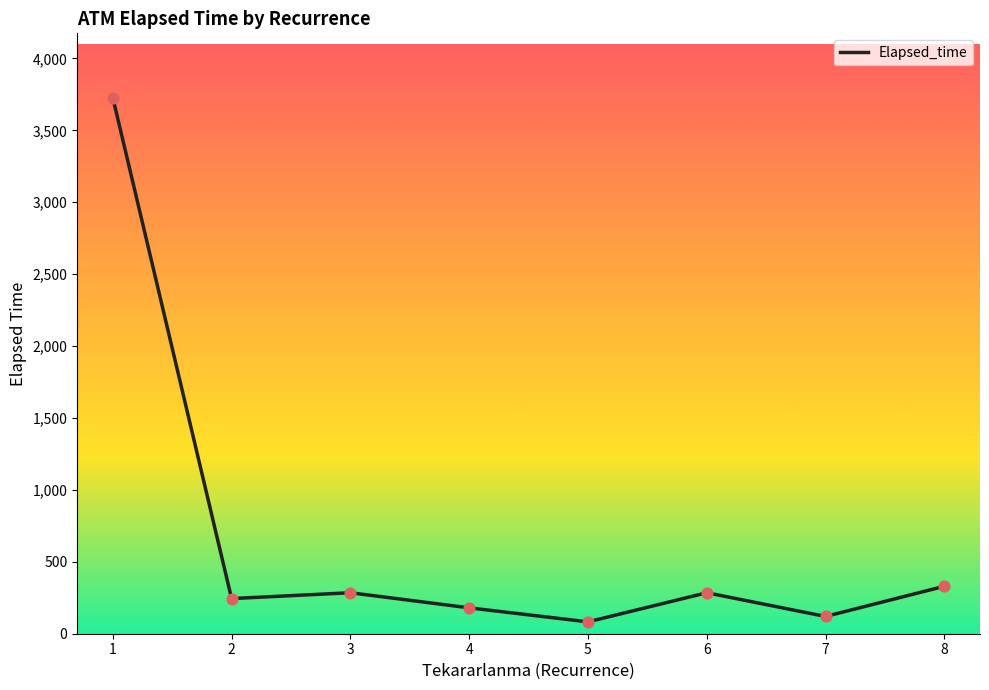

What is the change in value from 5 to 7?

+37.5